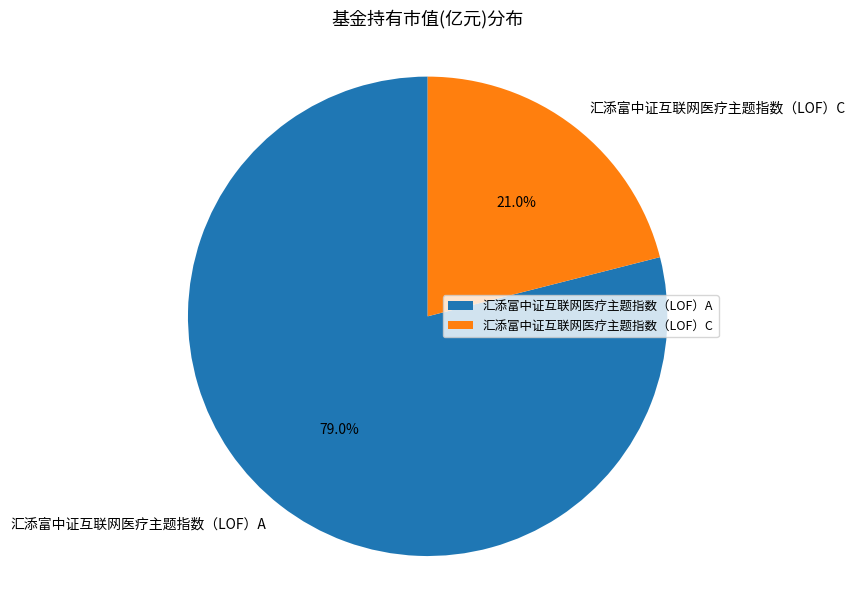

True or false: 汇添富中证互联网医疗主题指数（LOF）A accounts for 92% of the total.

False